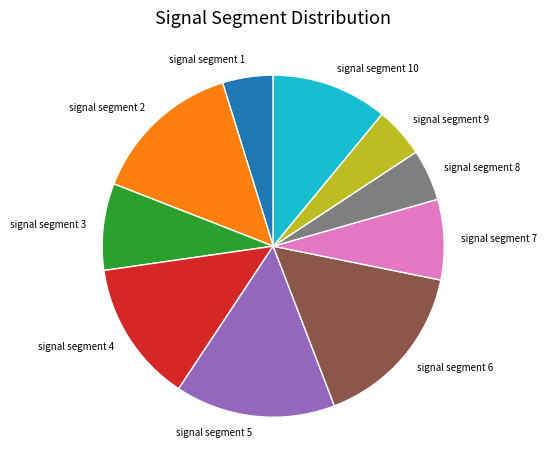

Is it true that signal segment 2 is 14% of the pie?

True